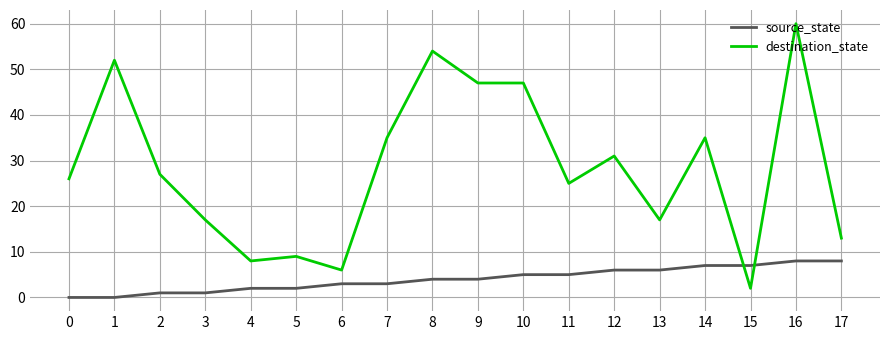

Read the source_state value at 8.

4